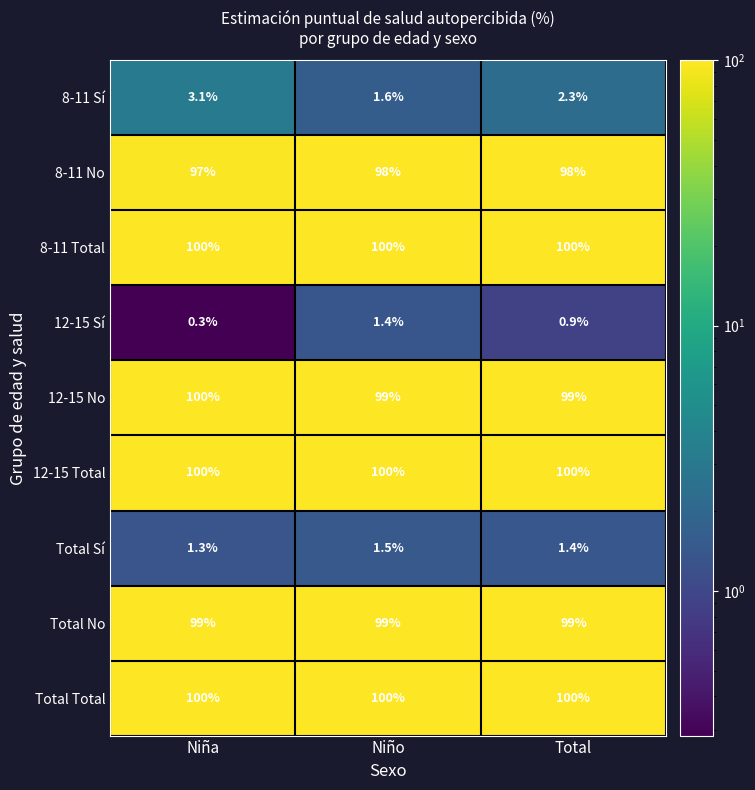

Rank the categories by 8-11 Sí value from lowest to highest.

Niño, Total, Niña